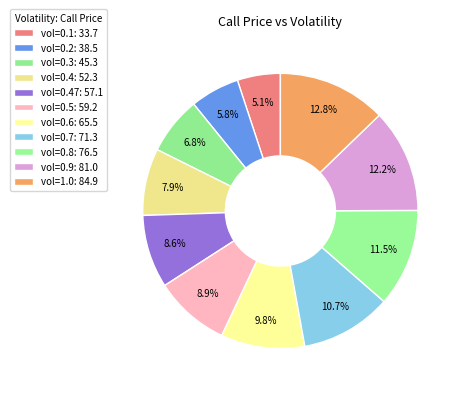

To the nearest percent, what is the average slice percentage?

9%